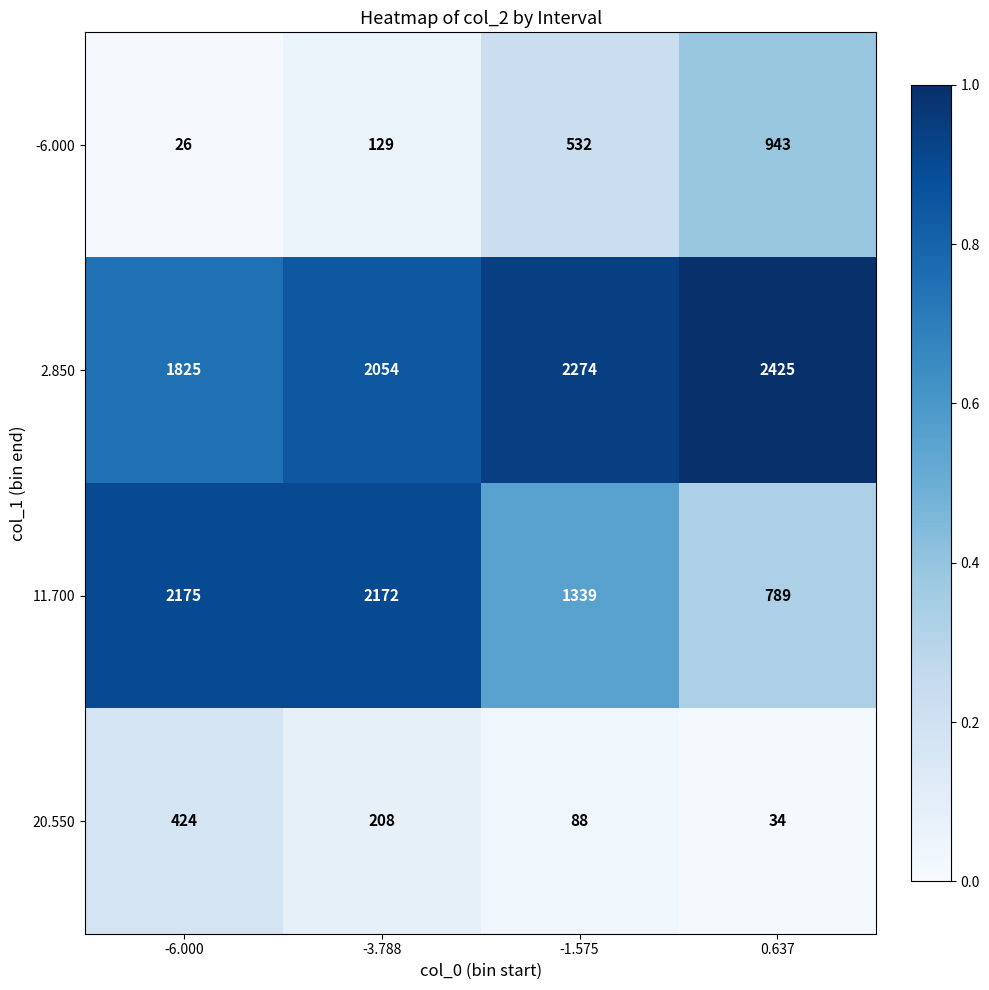

List the series in order of their peak value, lowest first.

20.550, -6.000, 11.700, 2.850